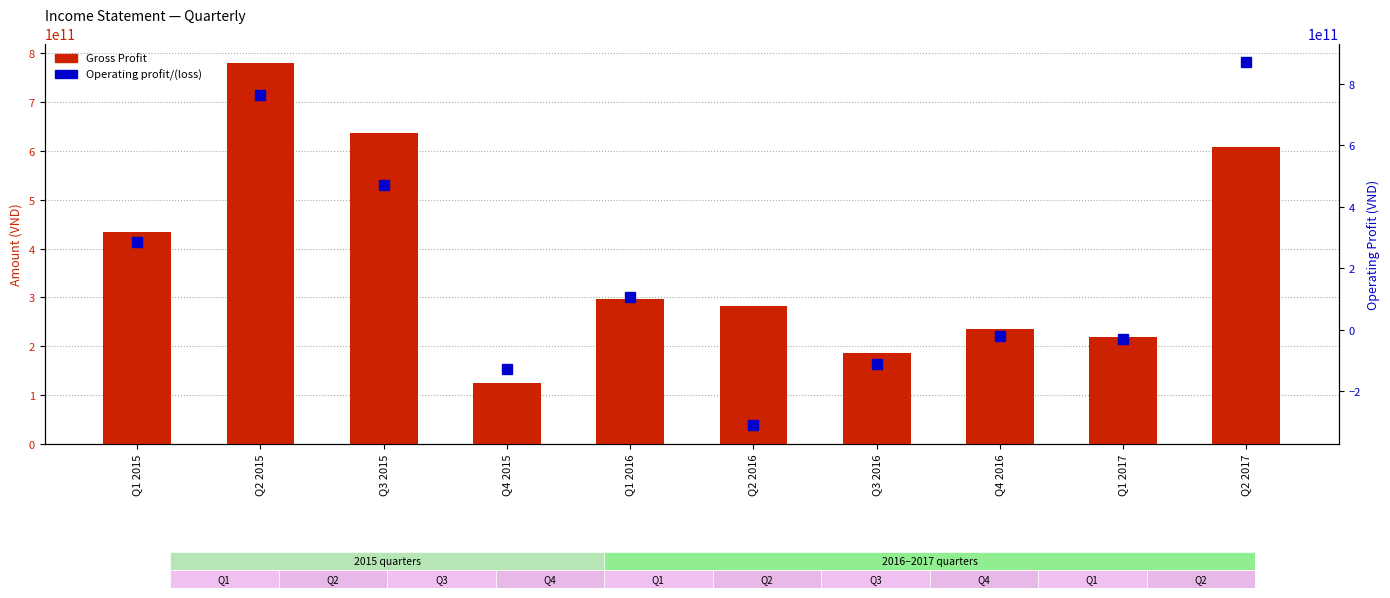

Read the Operating profit/(loss) value at Q2 2017.

871946264000